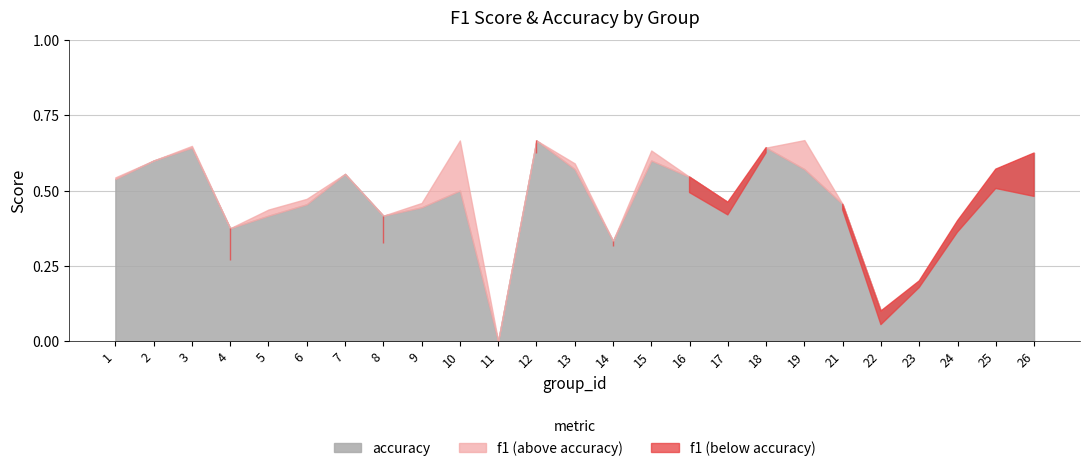

Reading left to right, what are all the values shown in this chart?

f1: 1=0.5	2=0.6	3=0.6	4=0.3	5=0.4	6=0.5	7=0.6	8=0.3	9=0.5	10=0.7	11=0.0	12=0.6	13=0.6	14=0.3	15=0.6	16=0.5	17=0.4	18=0.6	19=0.7	21=0.4	22=0.1	23=0.2	24=0.4	25=0.5	26=0.5
accuracy: 1=0.5	2=0.6	3=0.6	4=0.4	5=0.4	6=0.5	7=0.6	8=0.4	9=0.4	10=0.5	11=0.0	12=0.7	13=0.6	14=0.3	15=0.6	16=0.5	17=0.5	18=0.6	19=0.6	21=0.5	22=0.1	23=0.2	24=0.4	25=0.6	26=0.6